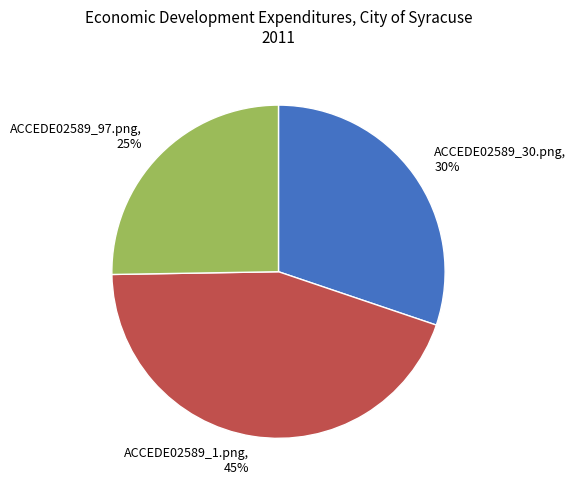

Rank the categories by value from lowest to highest.

ACCEDE02589_97.png, ACCEDE02589_30.png, ACCEDE02589_1.png